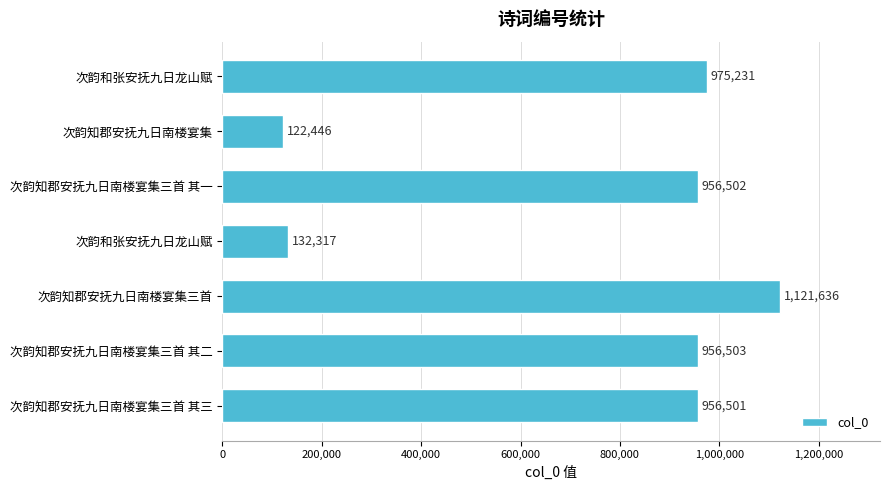

How many categories are shown in the chart?

7